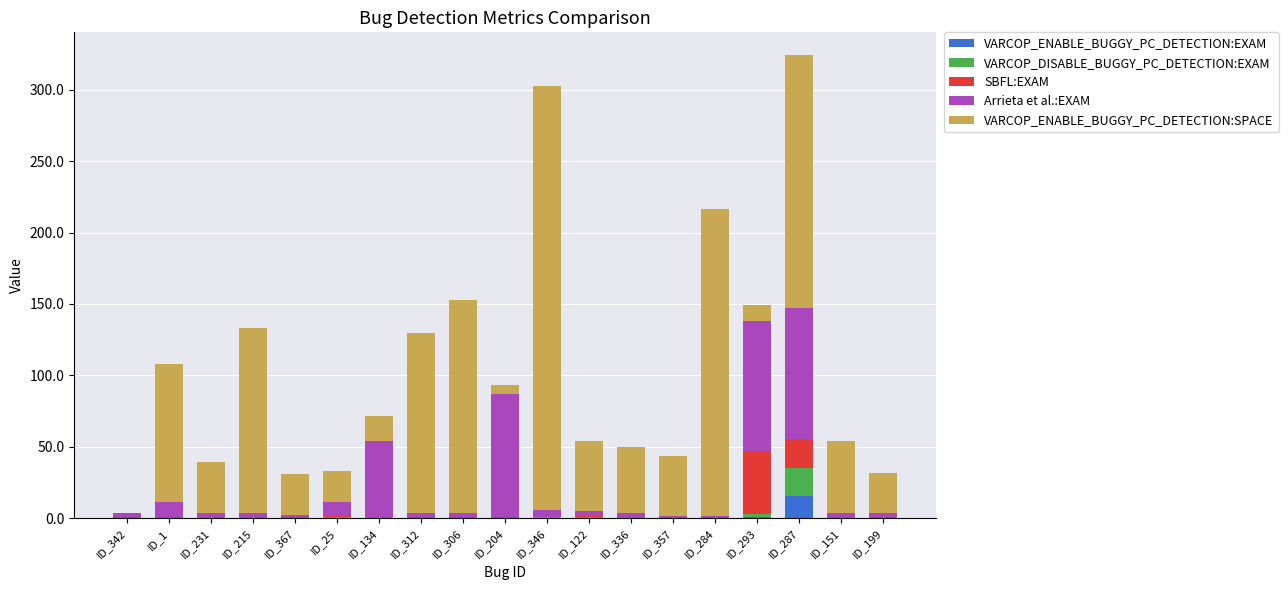

Count the number of categories in the chart.

19